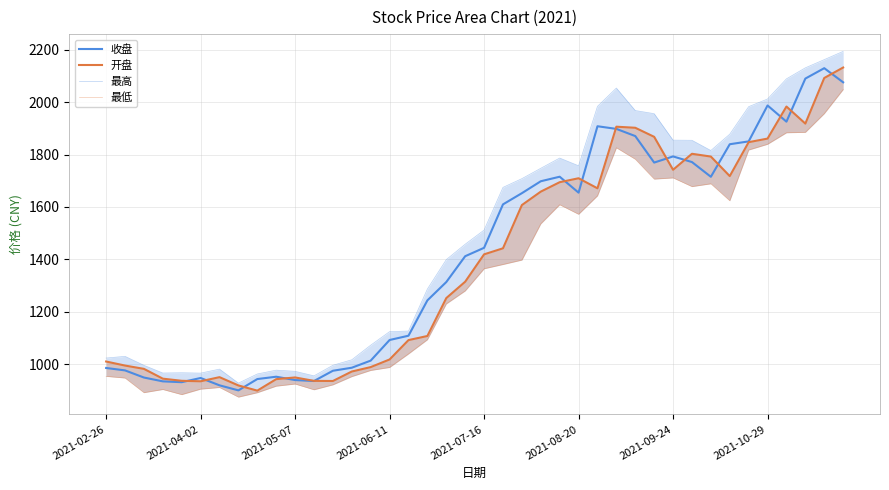

What is the sum of all 最高 values?

59319.7